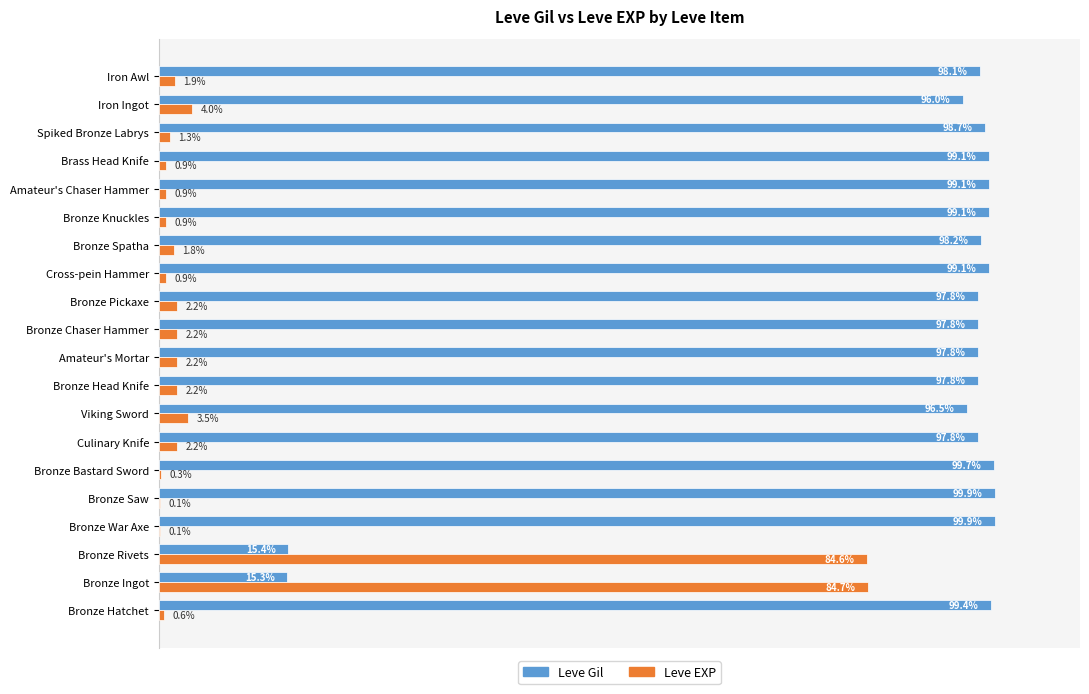

At which label is Leve EXP closest to 42?

Iron Ingot